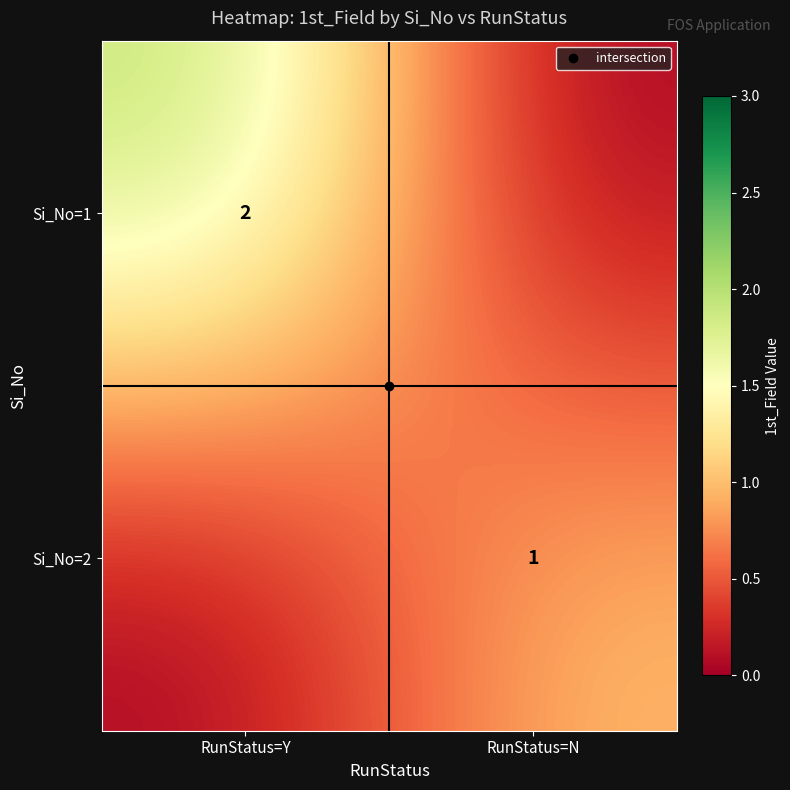

At which category is the sum across all series the highest?

RunStatus=Y